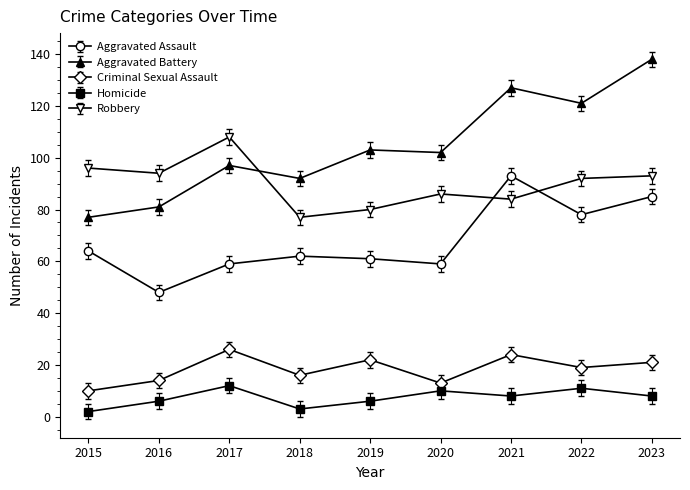

What is the sum of the Homicide values at 2017 and 2023?

20